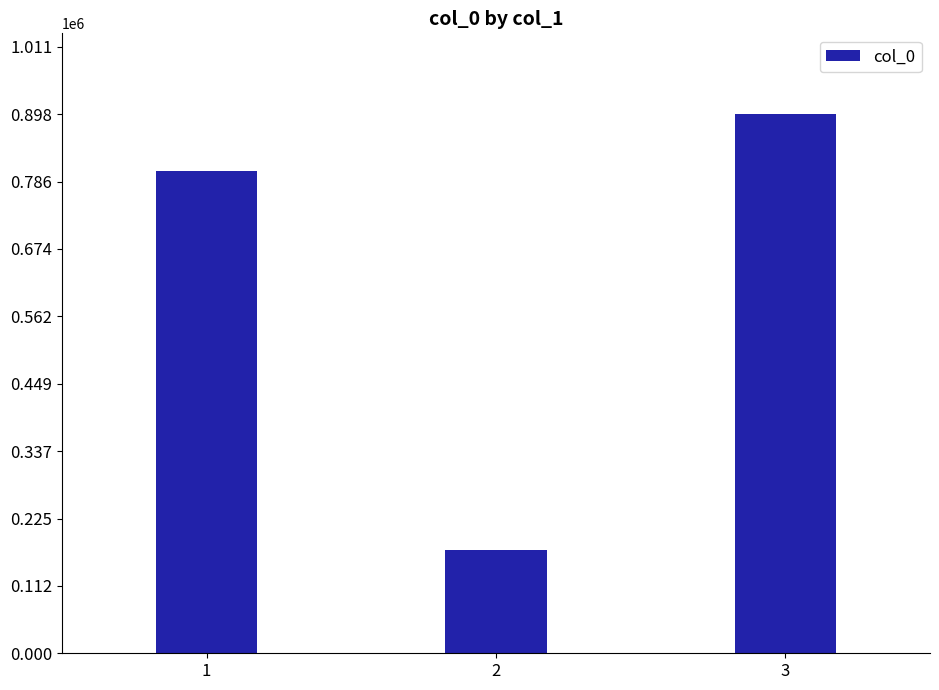

The chart shows a value of 171591 at 2. True or false?

True